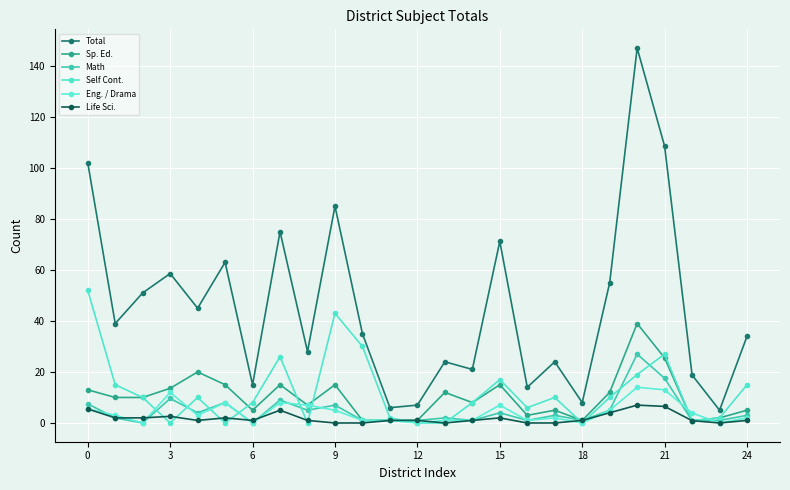

What is the average value of the Sp. Ed. series?

10.2